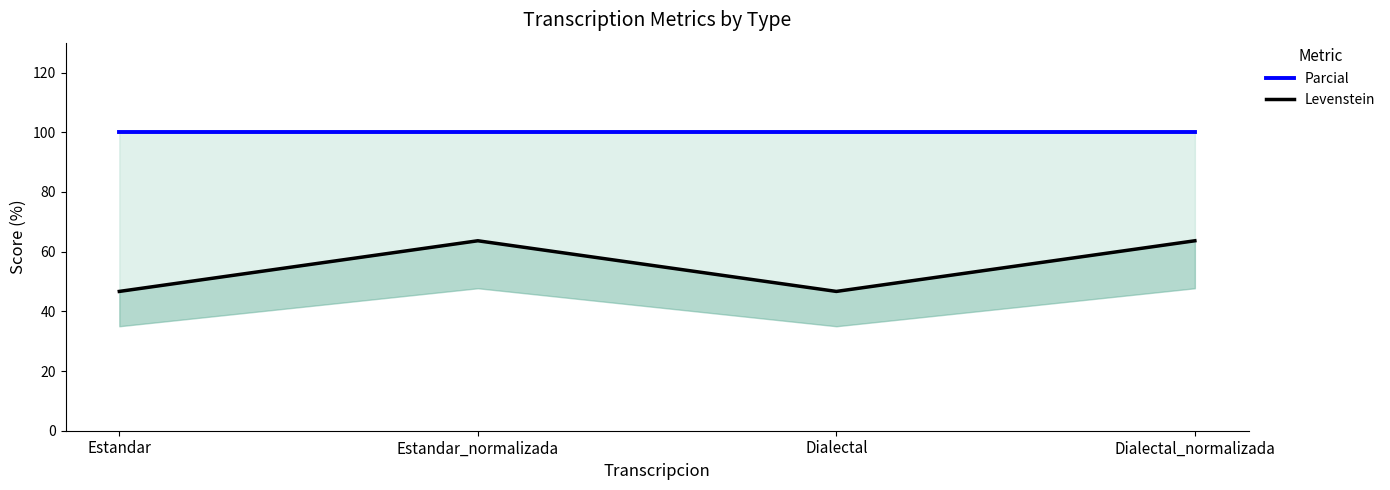

In Levenstein, how many points are lower than both neighbors (excluding endpoints)?

1